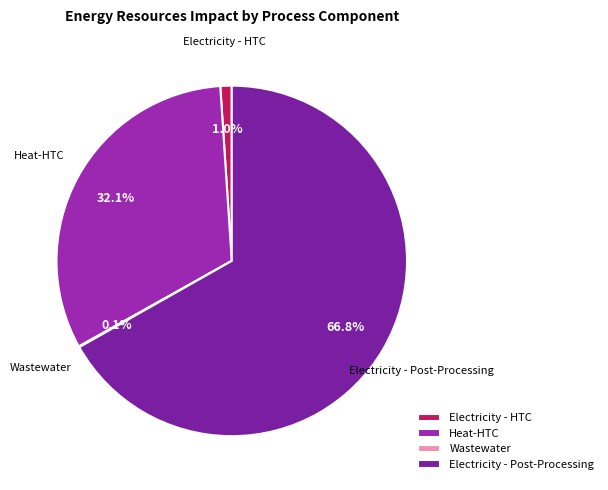

To the nearest percent, what is the difference between the Electricity - Post-Processing and Electricity - HTC slice percentages?

66%